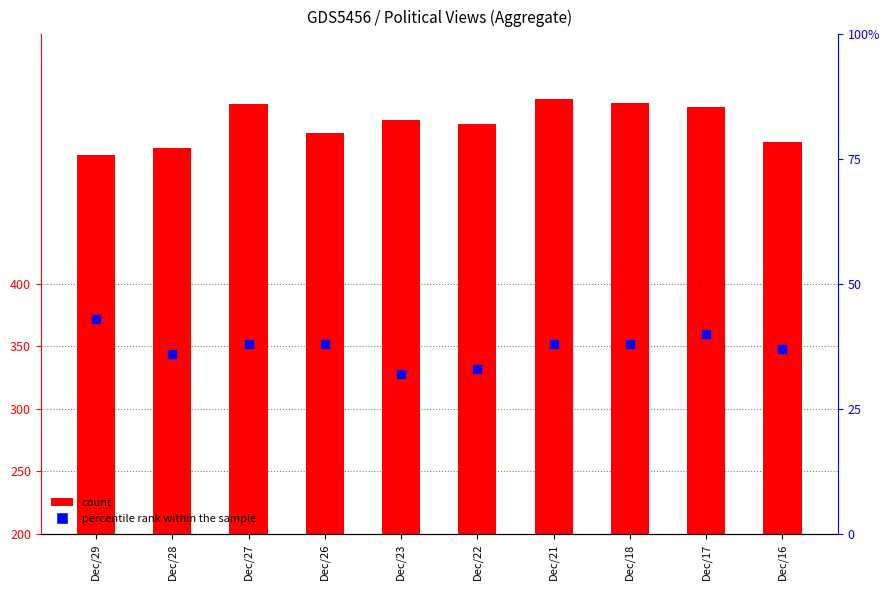

Which series has the widest spread of Y values?

count